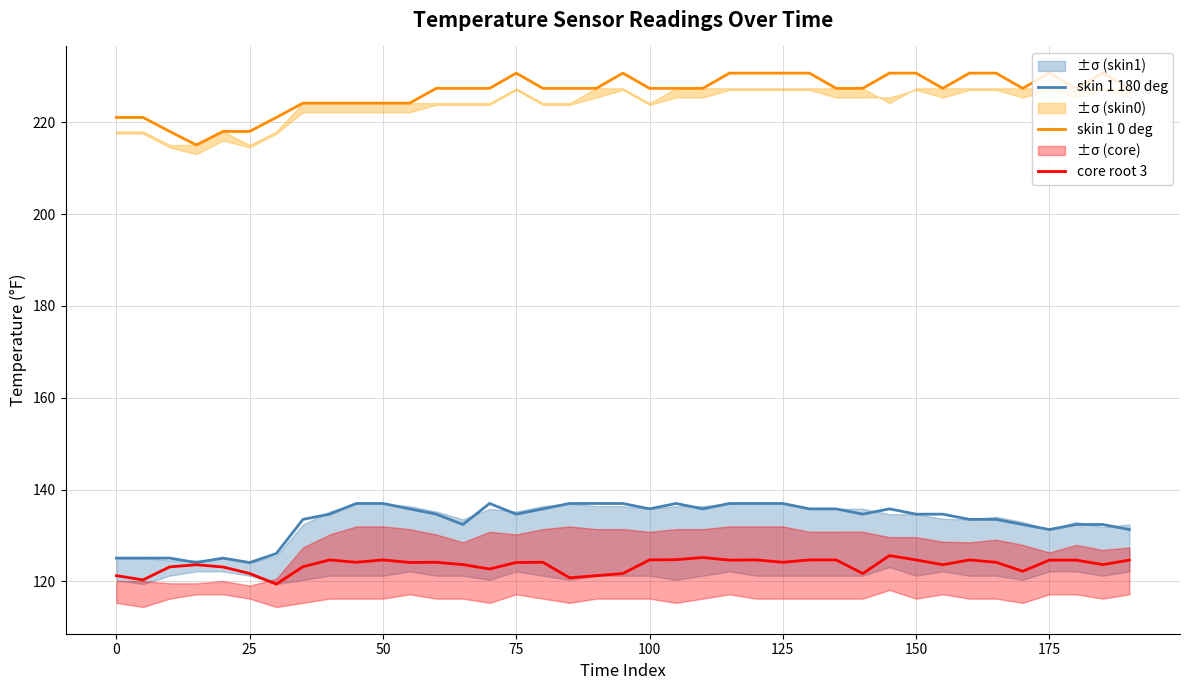

What is the difference between the second highest and second lowest values in the core root 3 series?

4.9